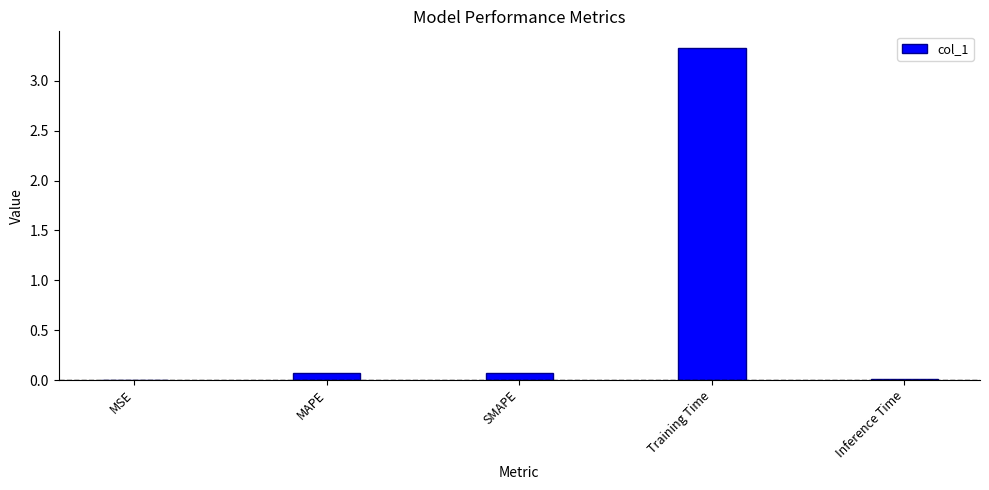

Between MSE and SMAPE, which is larger?

SMAPE